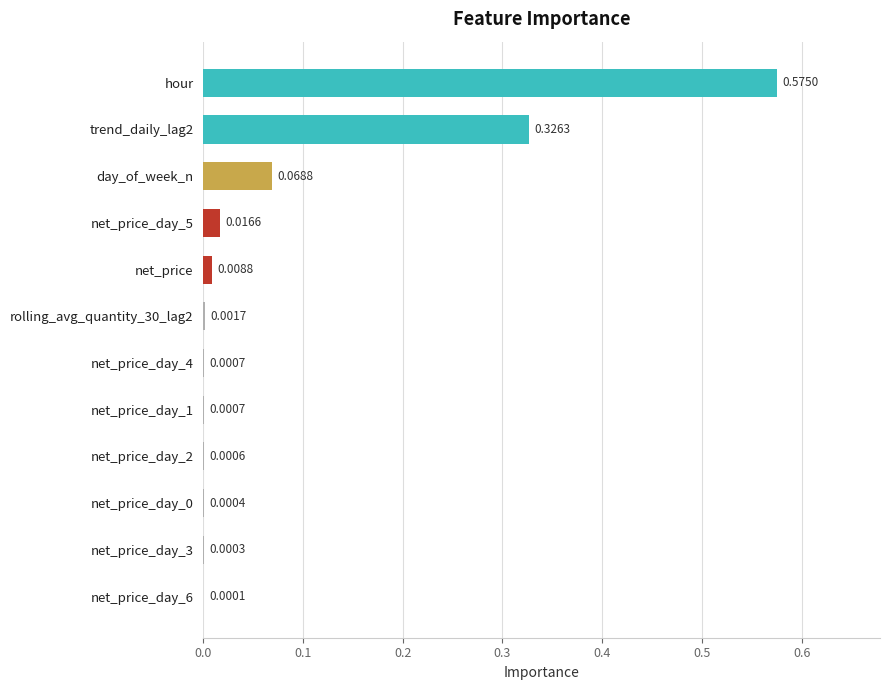

What is the sum of all values?

1.0